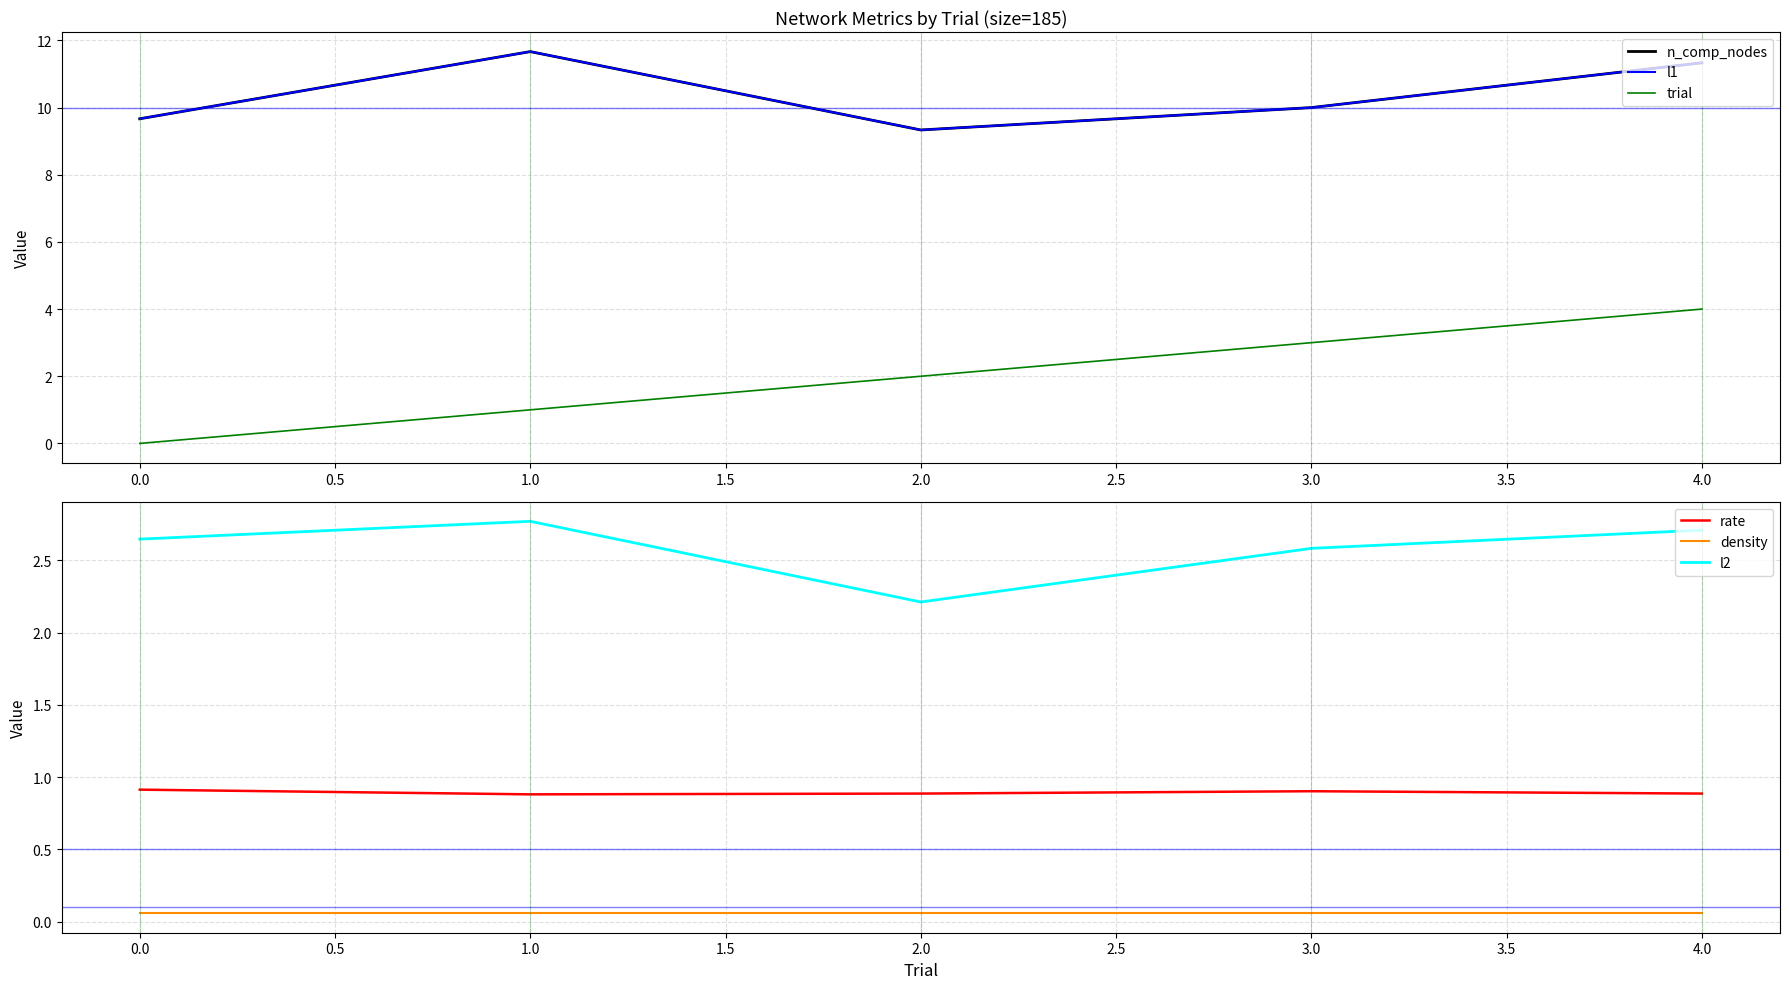

At which label is l2 closest to 2?

2.0